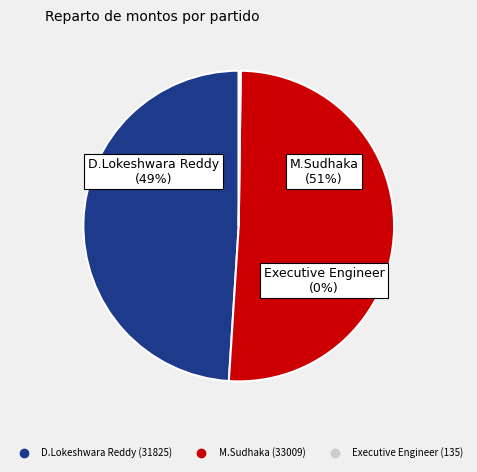

Do M.Sudhaka and Executive Engineer together represent more than half of the pie?

Yes